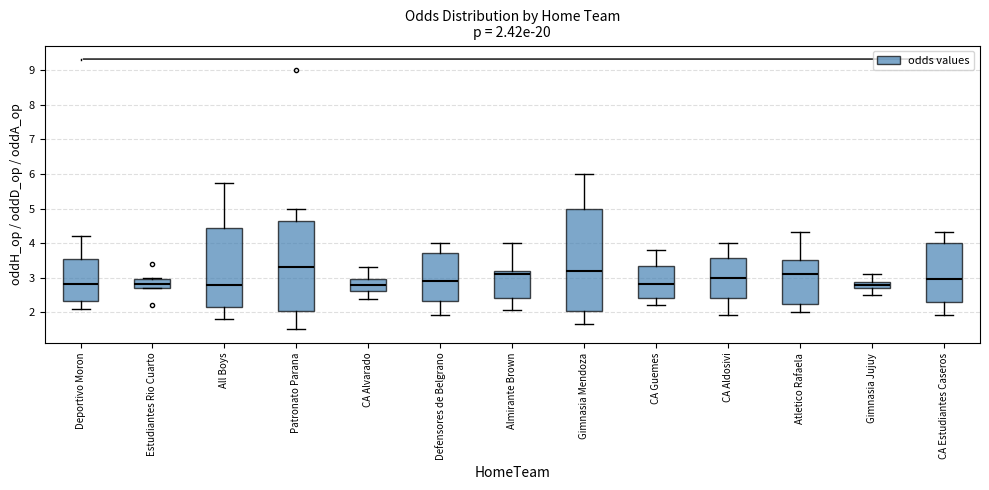

Which box is the tallest, from its lower edge to its upper edge?

Gimnasia Mendoza